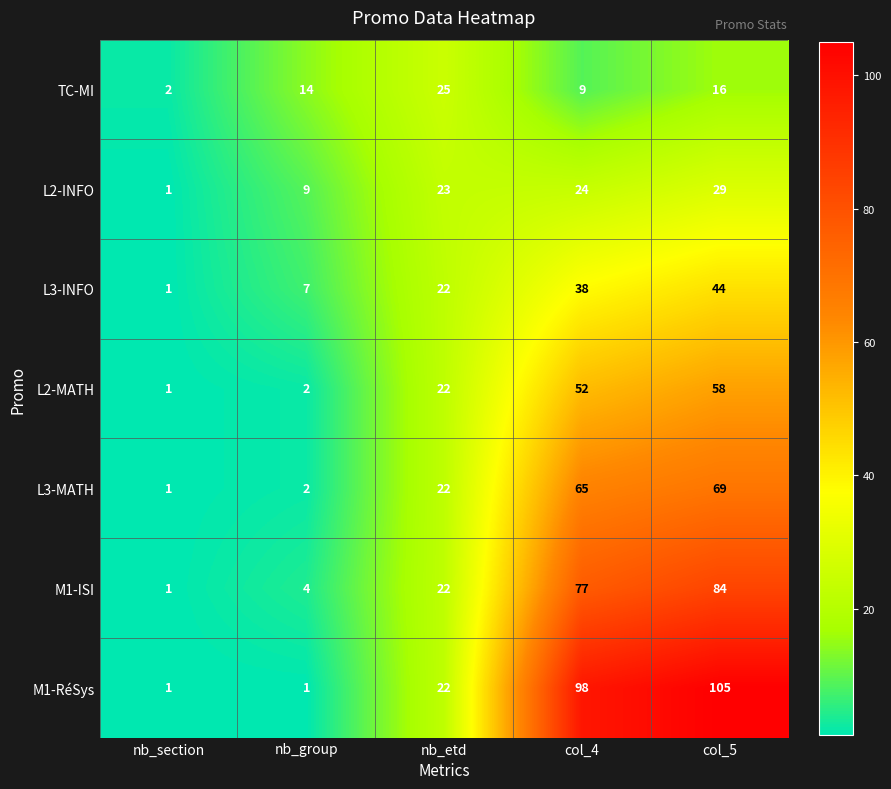

At which label does L3-MATH reach its minimum?

nb_section